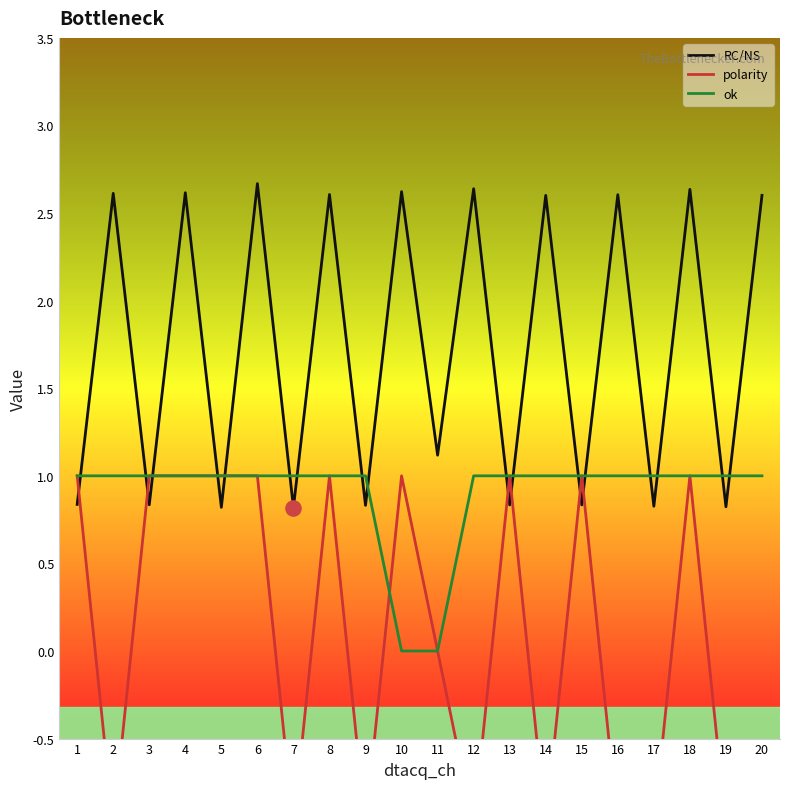

What is the total value across all series at 5?

2.8